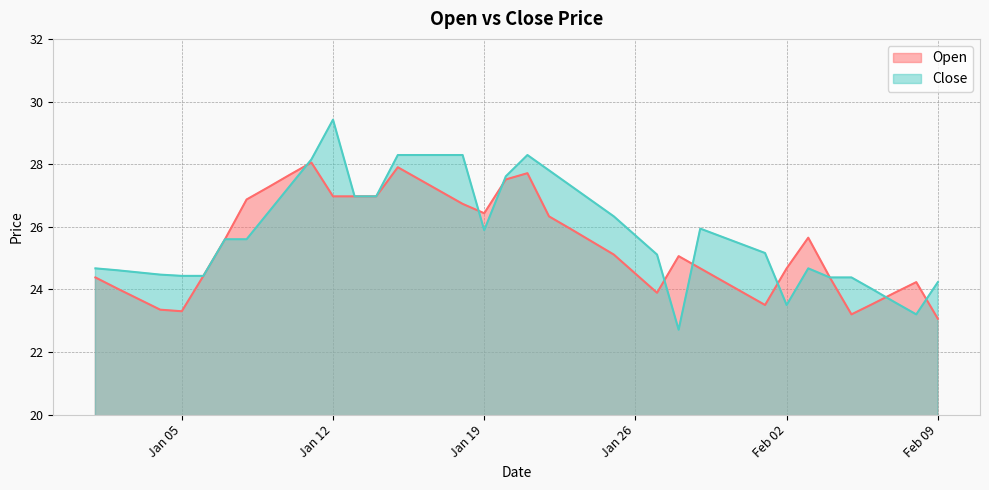

After their last crossing, which series has the higher values: Open or Close?

Close